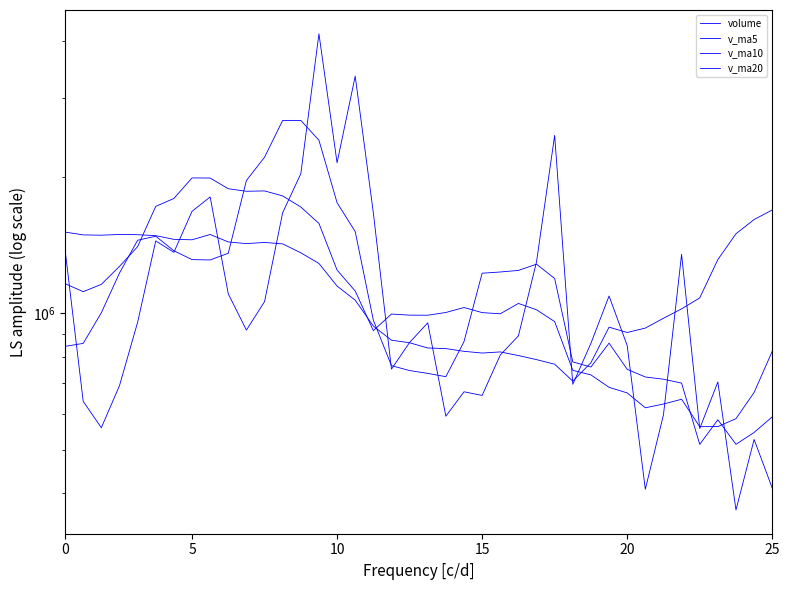

Which series has the largest total across all categories?

volume